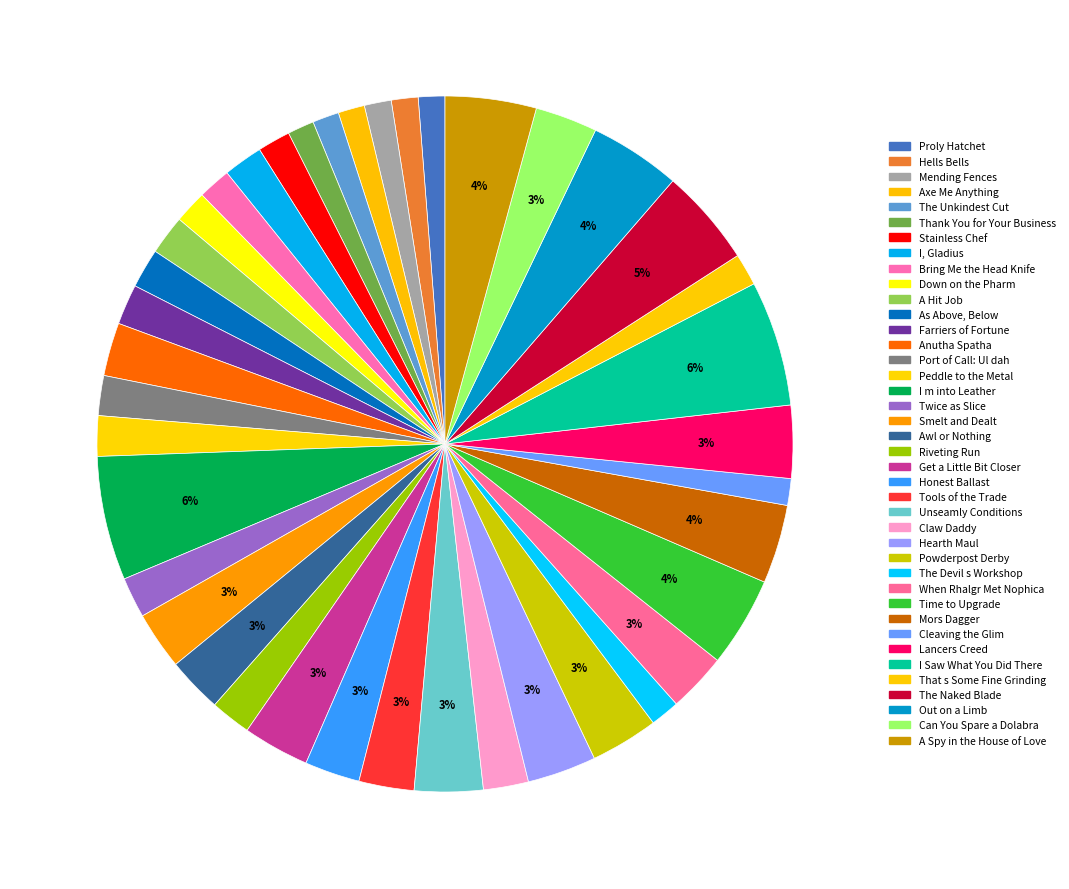

How many segments does this pie chart have?

40